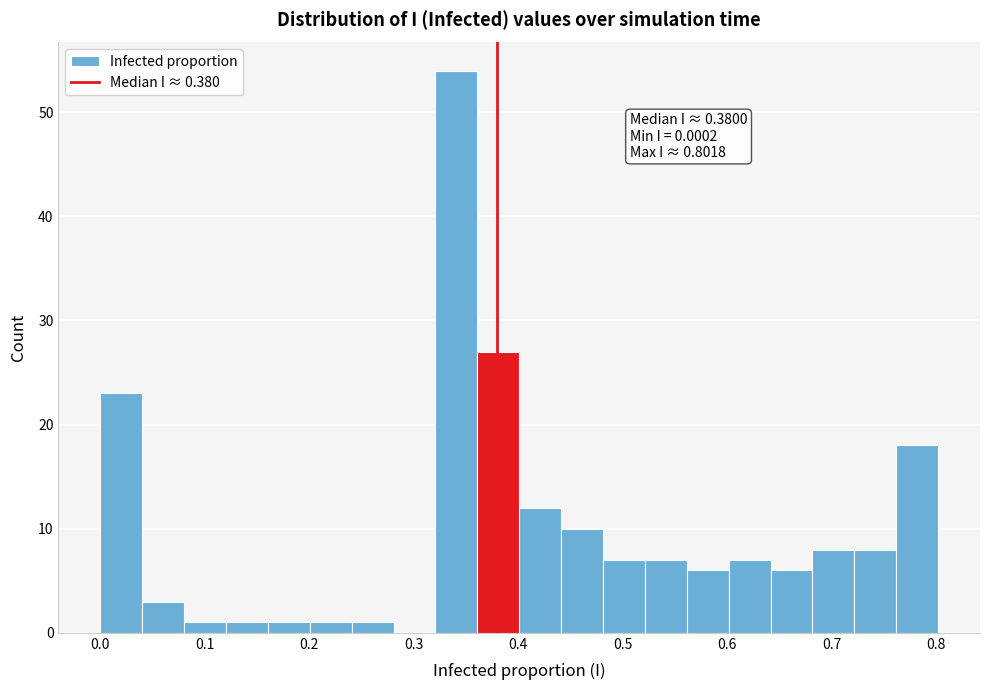

Over which range of the x-axis is the bar tallest?

0.32 to 0.36